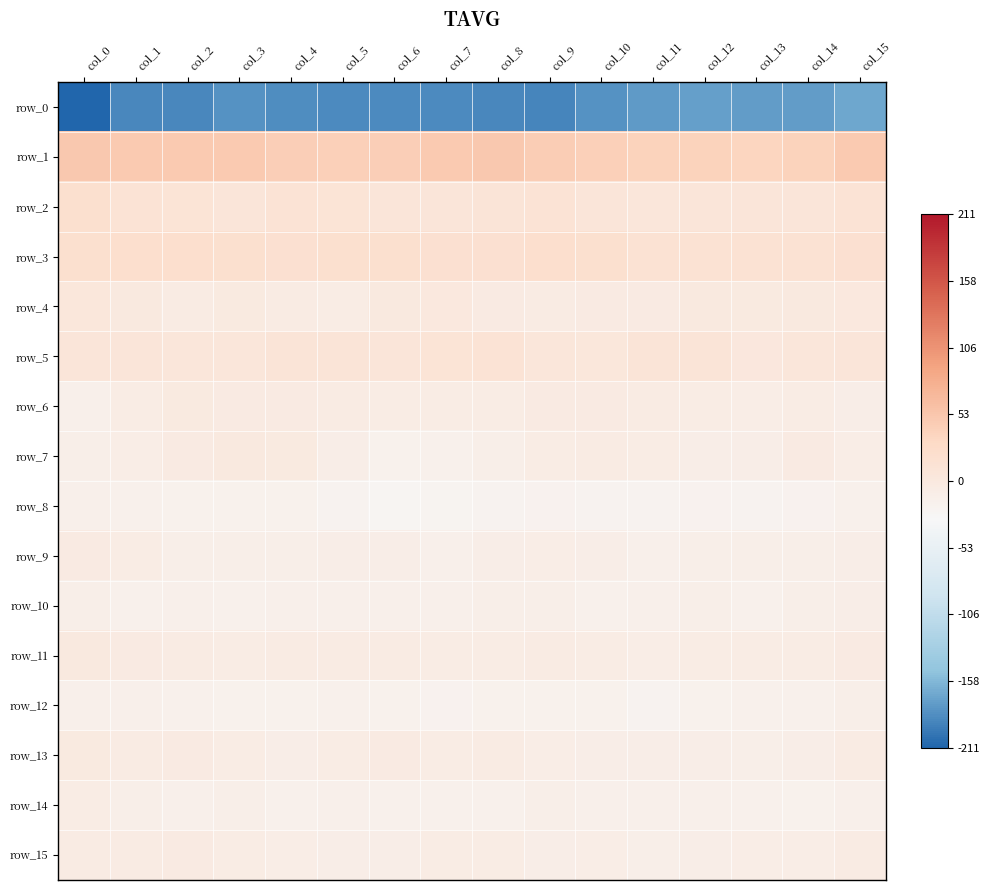

What is the highest value of the row_3 series?

21.3